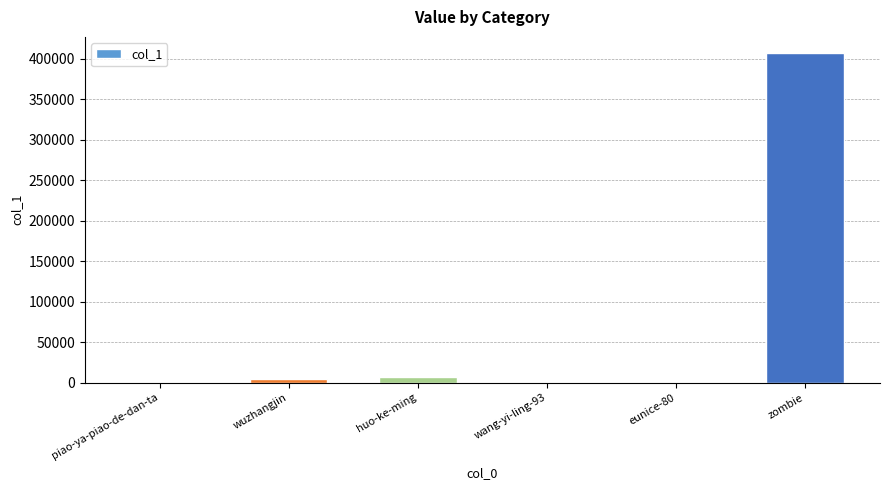

What is the difference between the values at wang-yi-ling-93 and zombie?

406884